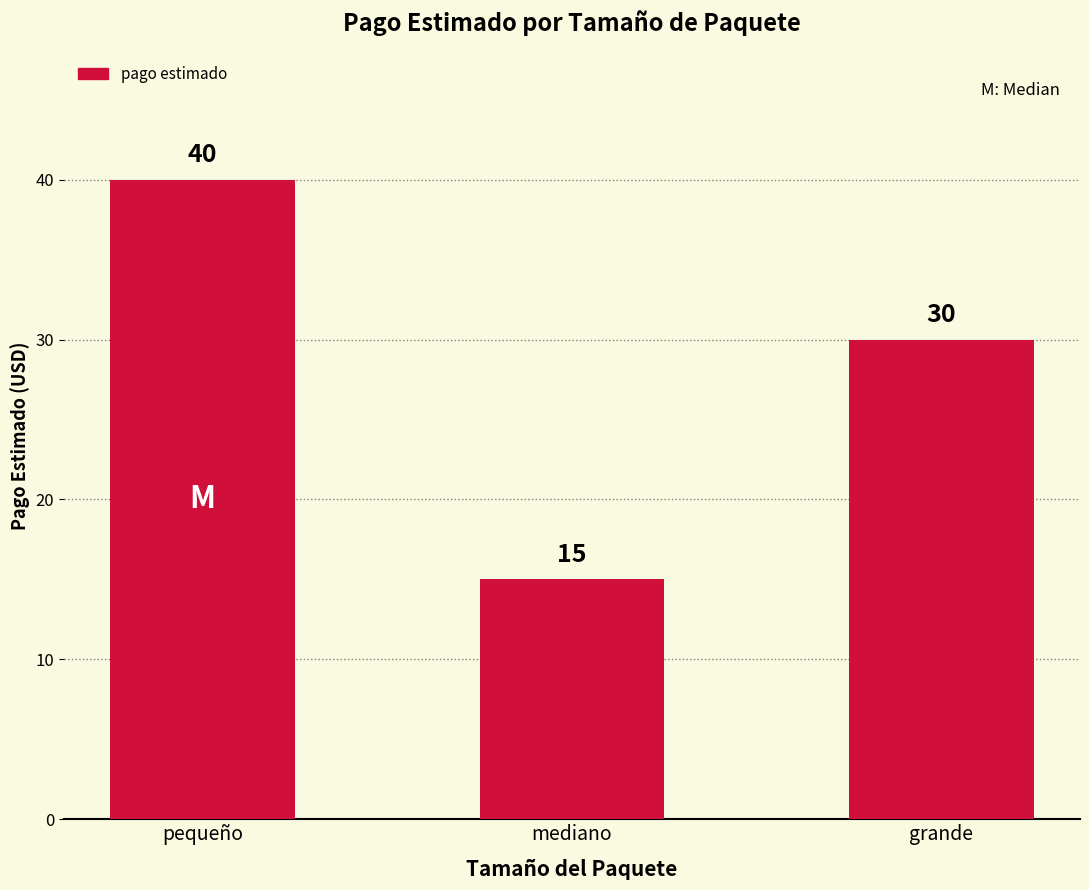

Where is the data nearest to the value 27?

grande